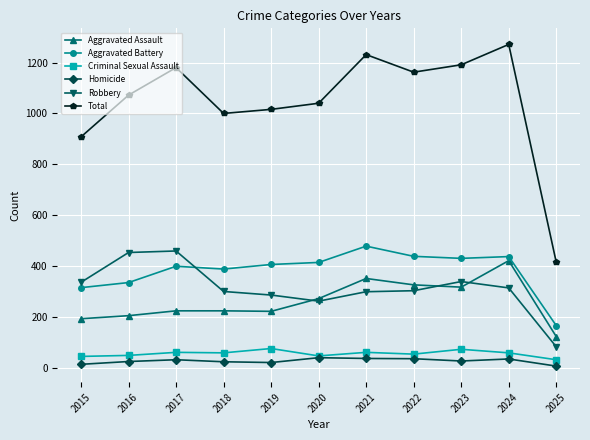

Read the Robbery value at 2022.

304